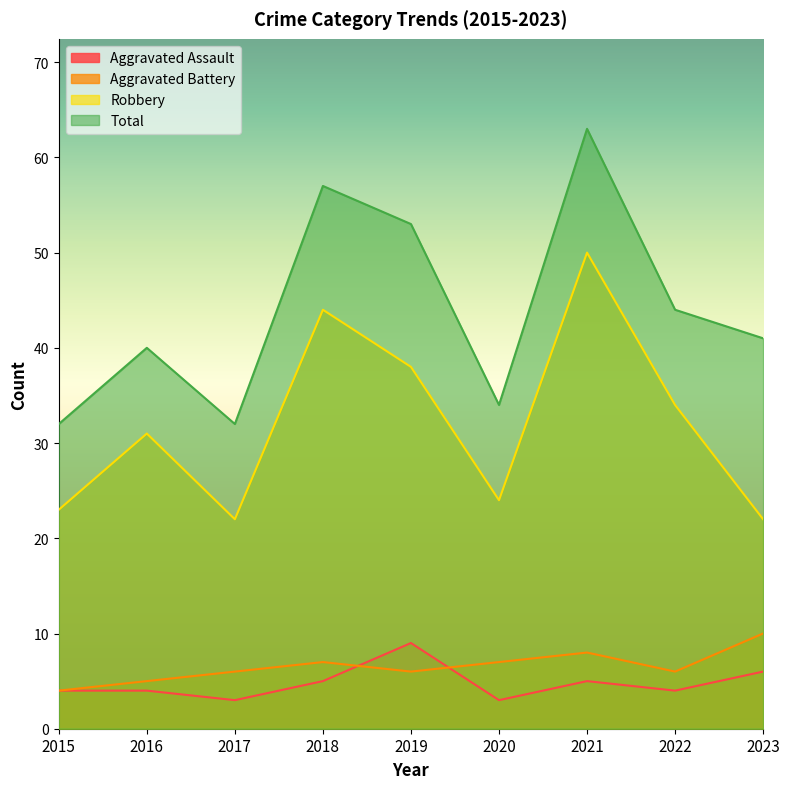

At which label is Aggravated Battery closest to 7?

2018